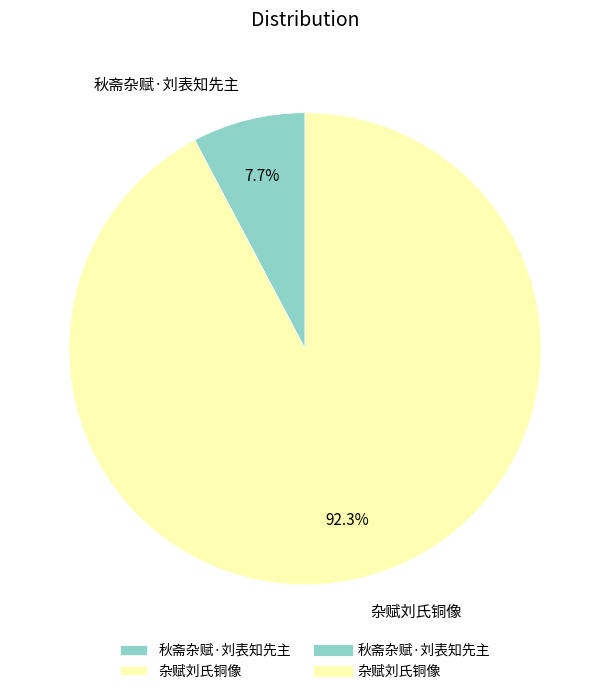

Approximately how many times larger is the value at 秋斋杂赋·刘表知先主 compared to 杂赋刘氏铜像?

0.1